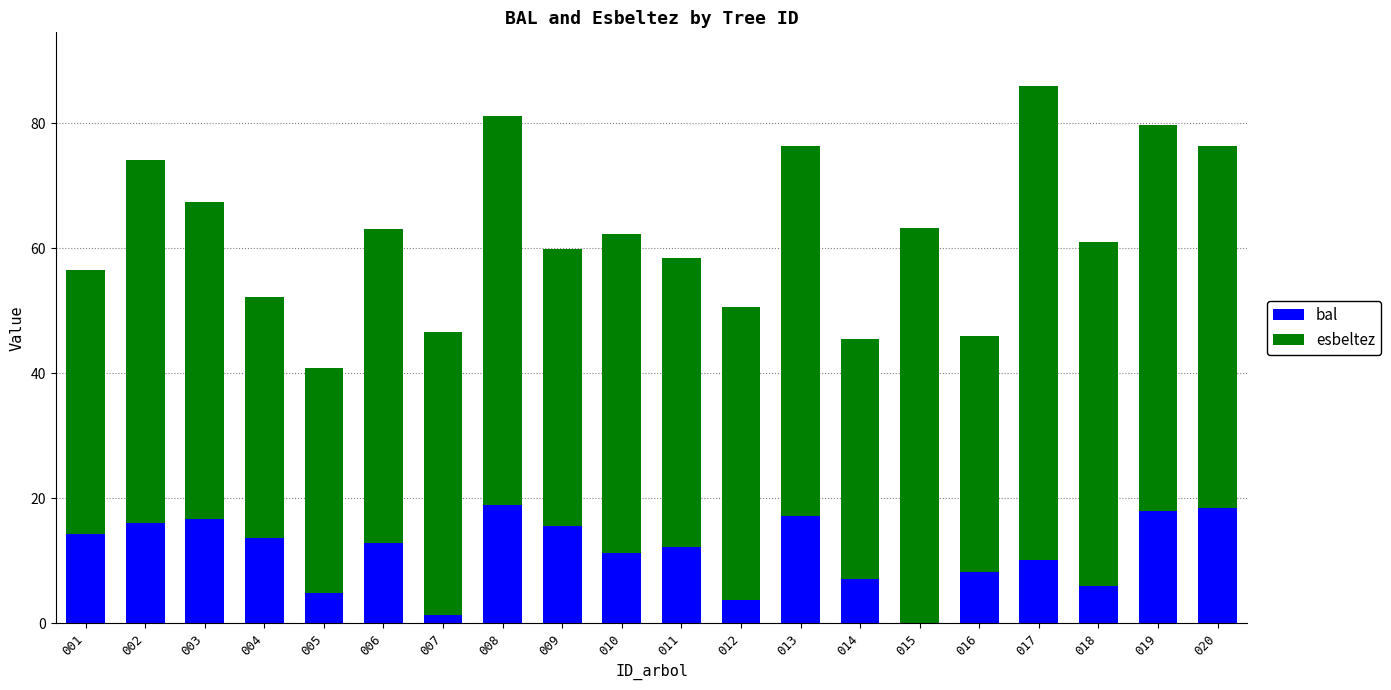

Are the bars grouped side by side (vs. stacked)?

No